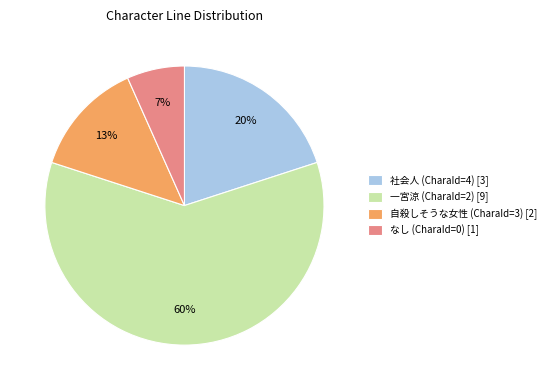

To the nearest percent, what is the difference between the 一宮涼 (CharaId=2) and 自殺しそうな女性 (CharaId=3) slice percentages?

47%